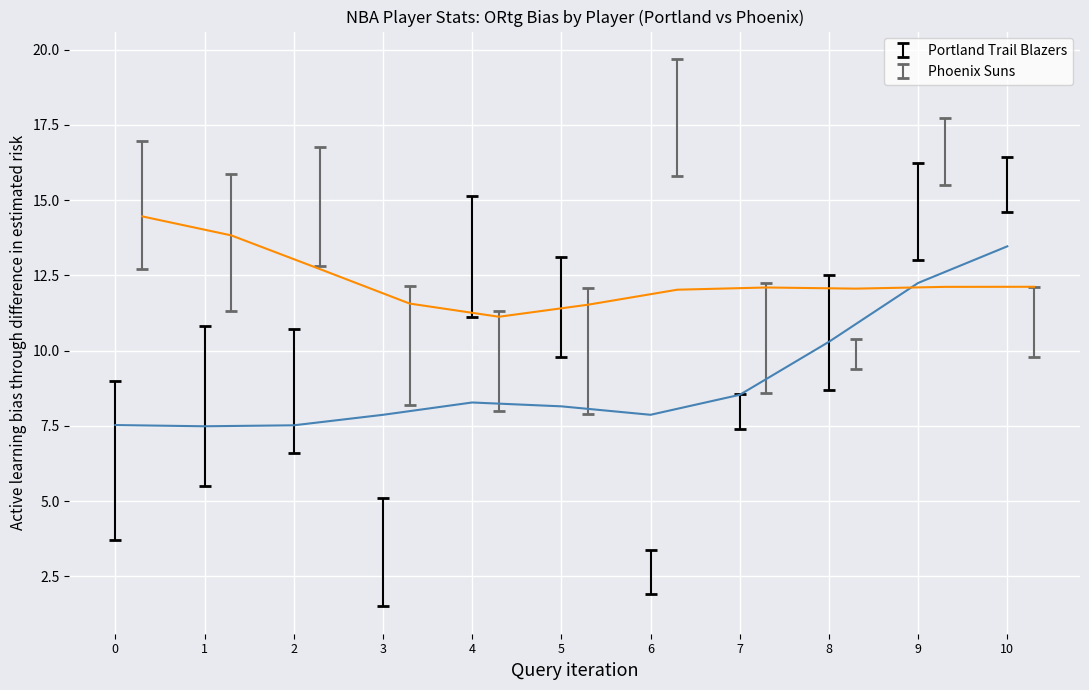

What is the maximum value shown in the chart?

19.7